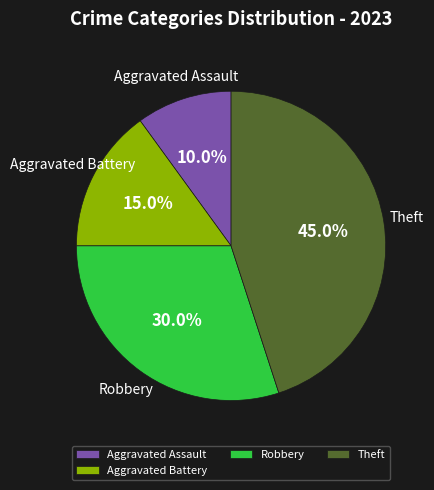

The Aggravated Battery slice represents 15% of the pie. True or false?

True